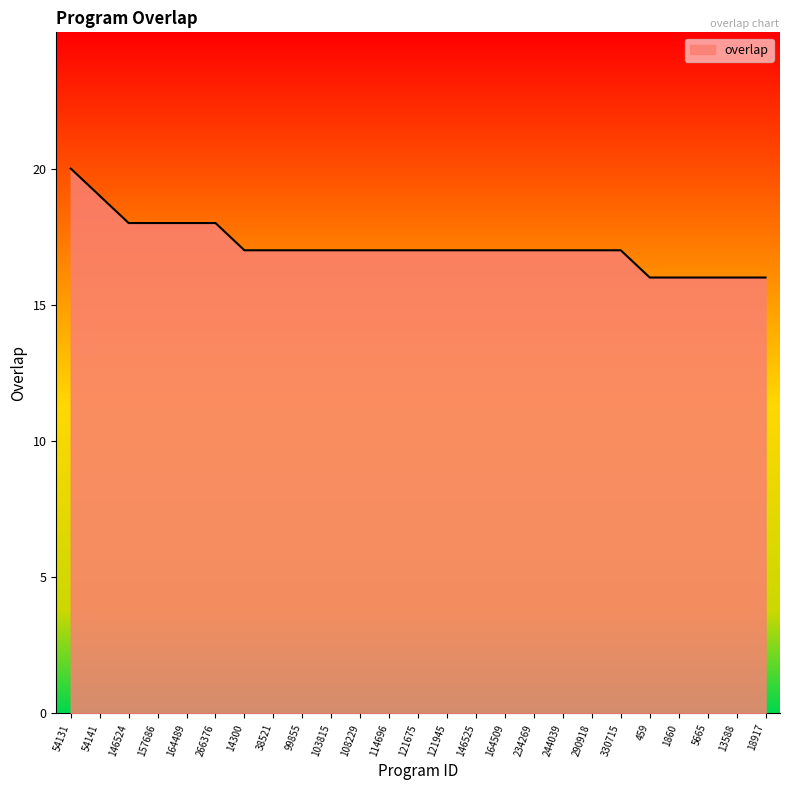

What is the approximate value at 5665?

16